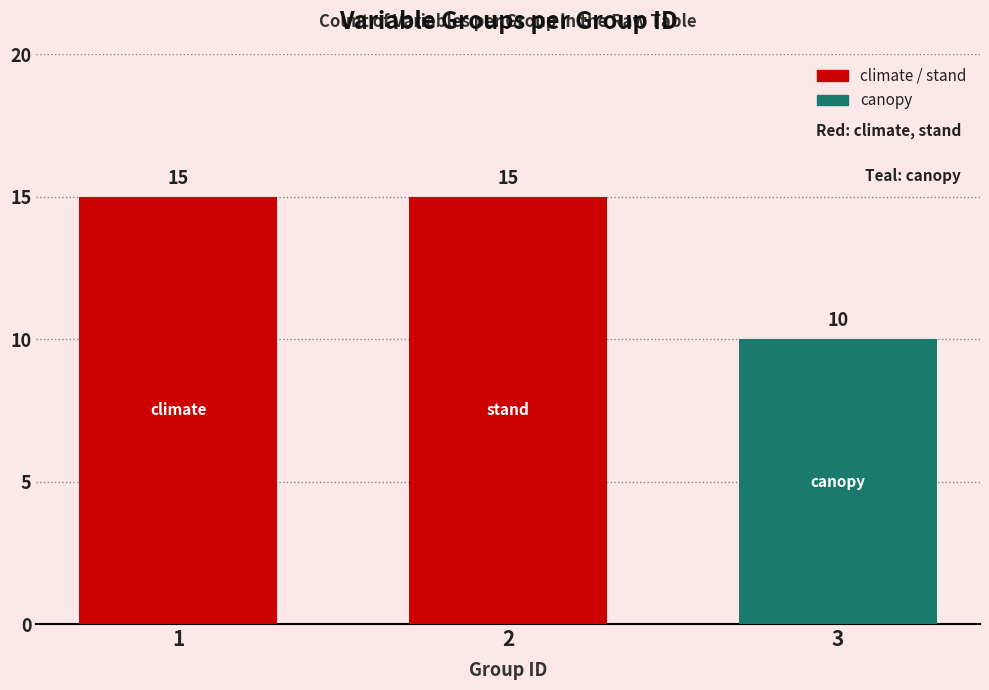

What is the change in value from 2 to 3?

-5